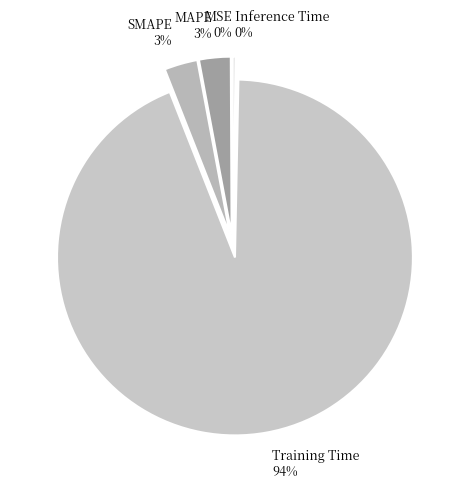

What percentage is the MAPE slice, to the nearest percent?

3%